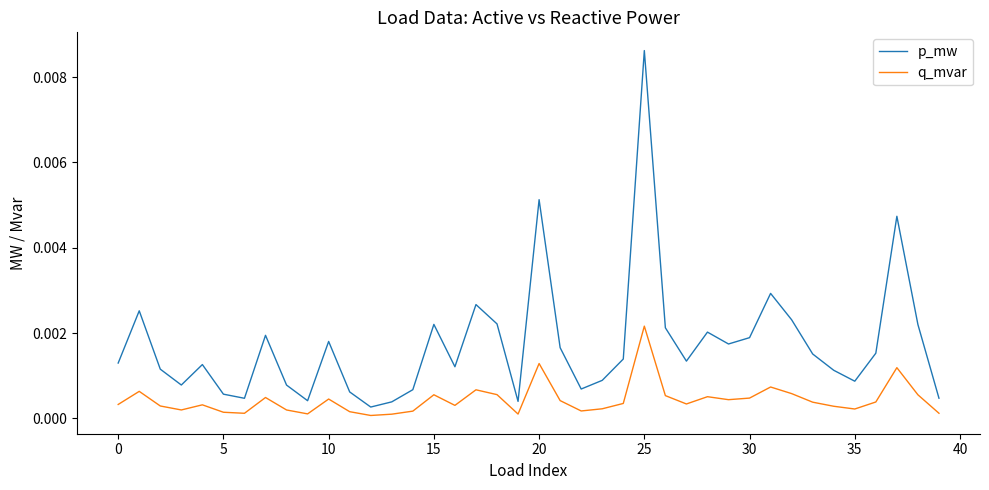

List the series in order of their peak value, lowest first.

q_mvar, p_mw